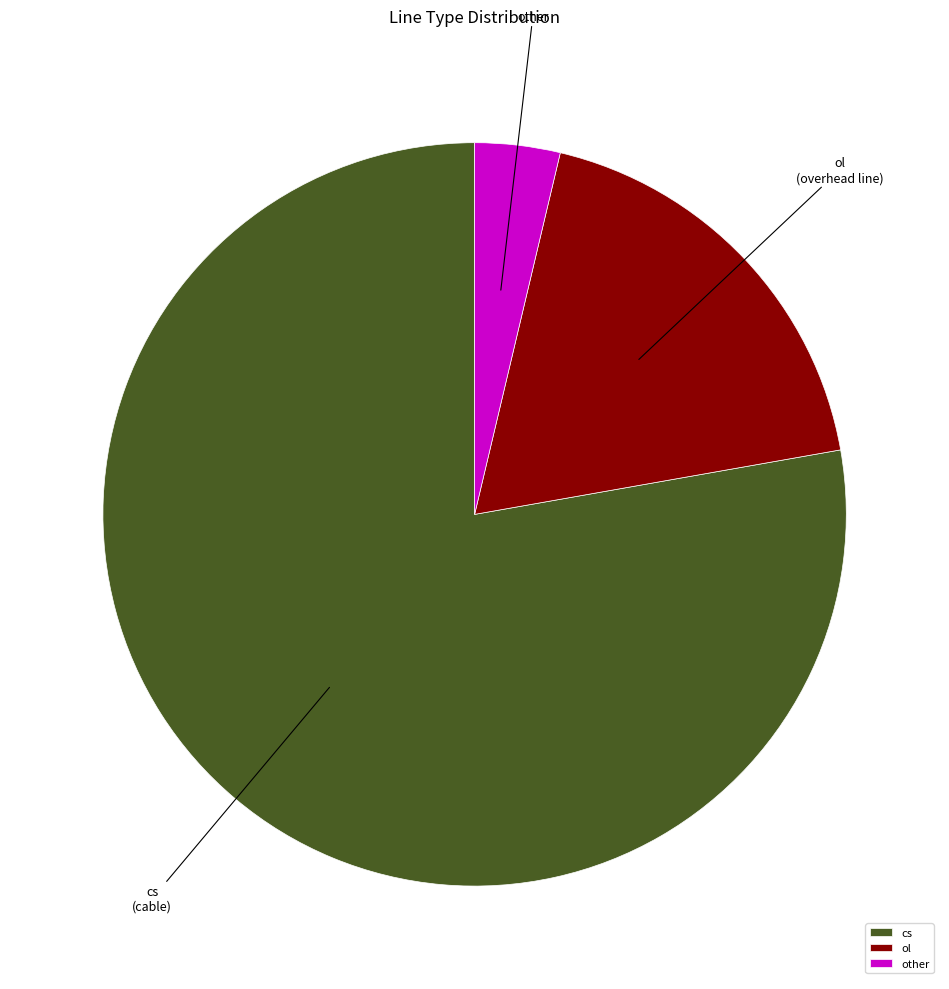

How many segments does this pie chart have?

3